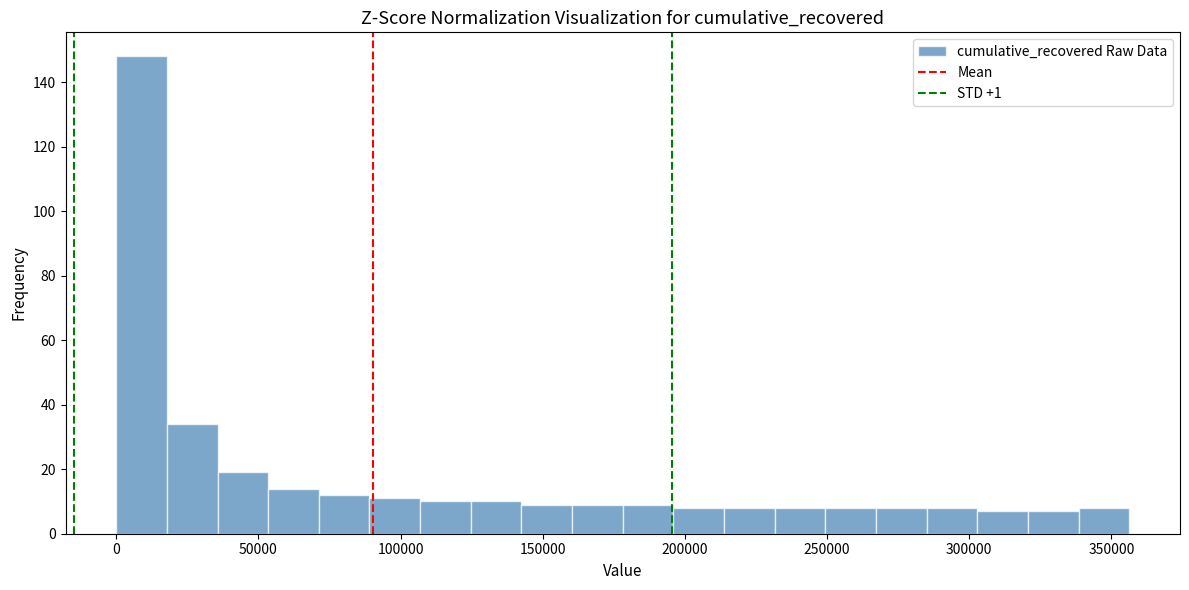

Around what value on the x-axis is the tallest bar? Give the approximate position of its centre, as read against the axis.

10000